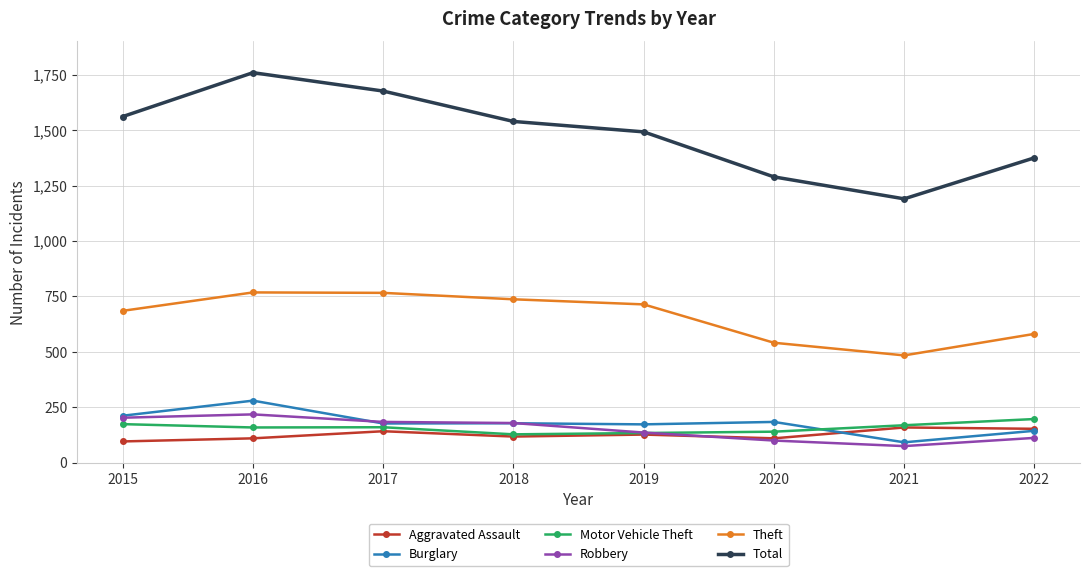

What is the smallest value displayed?

75